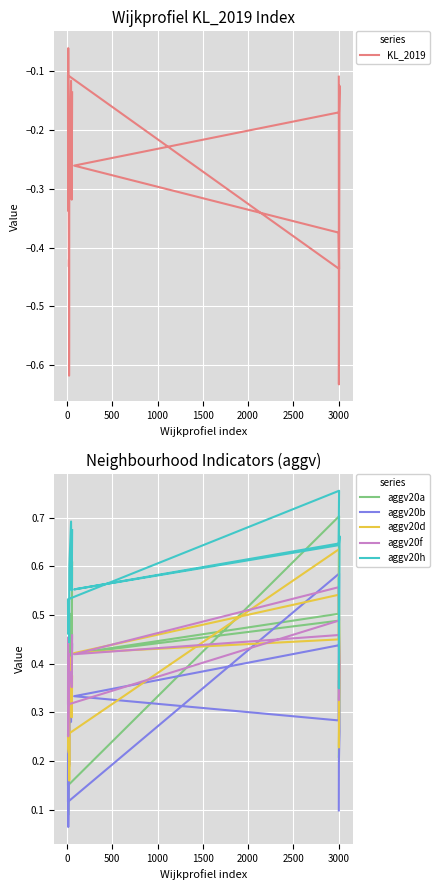

Reading right to left, extract all data points from this chart.

KL_2019: -0.1	-0.3	-0.1	-0.3	-0.3	-0.5	-0.6	-0.4	-0.4	-0.1	-0.2	-0.3	-0.1	-0.4	-0.4	-0.3	-0.2	-0.1	-0.6	-0.1
aggv20a: 0.6	0.4	0.5	0.4	0.3	0.3	0.3	0.3	0.2	0.1	0.2	0.3	0.1	0.7	0.5	0.4	0.5	0.4	0.2	0.2
aggv20b: 0.4	0.4	0.3	0.4	0.2	0.3	0.3	0.3	0.2	0.1	0.1	0.3	0.1	0.6	0.3	0.3	0.4	0.3	0.2	0.1
aggv20d: 0.4	0.3	0.4	0.3	0.2	0.3	0.2	0.2	0.2	0.2	0.2	0.2	0.3	0.6	0.4	0.4	0.5	0.4	0.2	0.4
aggv20f: 0.5	0.4	0.4	0.4	0.4	0.4	0.4	0.4	0.4	0.3	0.4	0.5	0.3	0.5	0.6	0.4	0.5	0.4	0.3	0.4
aggv20h: 0.7	0.6	0.7	0.6	0.5	0.5	0.4	0.5	0.5	0.5	0.5	0.5	0.5	0.8	0.6	0.6	0.6	0.7	0.3	0.6